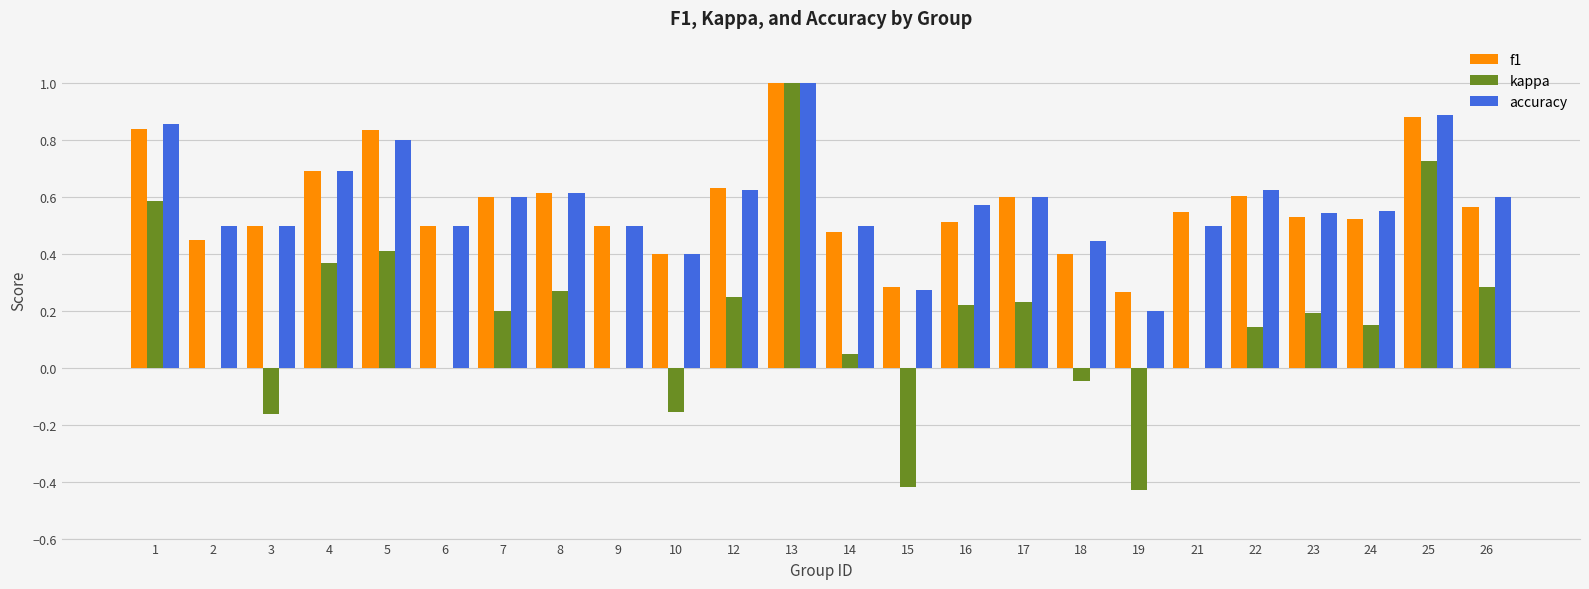

What is the sum of all kappa values?

3.9